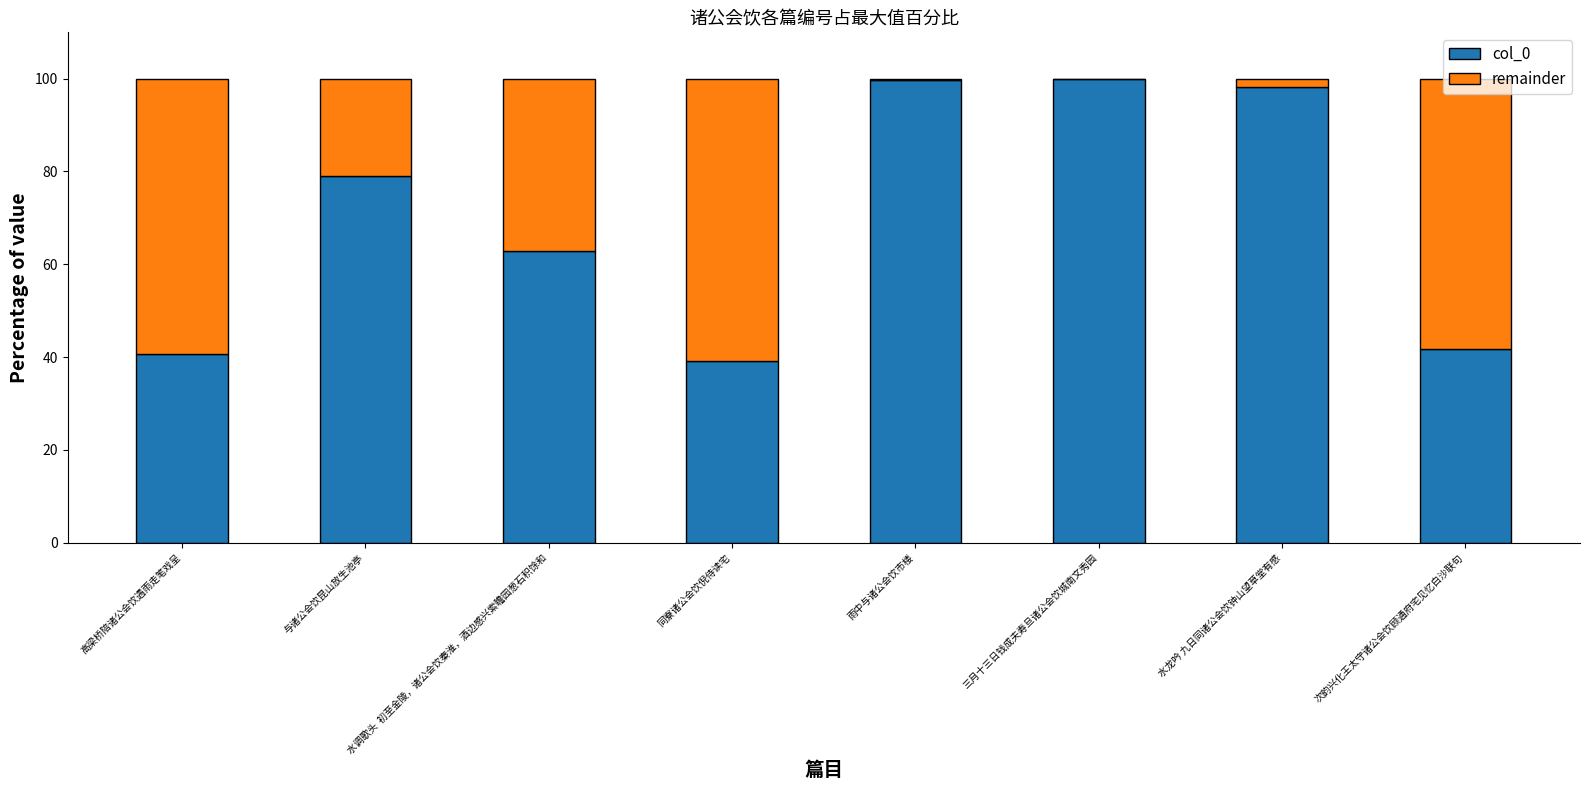

What is the sum of all col_0 values?

561.5